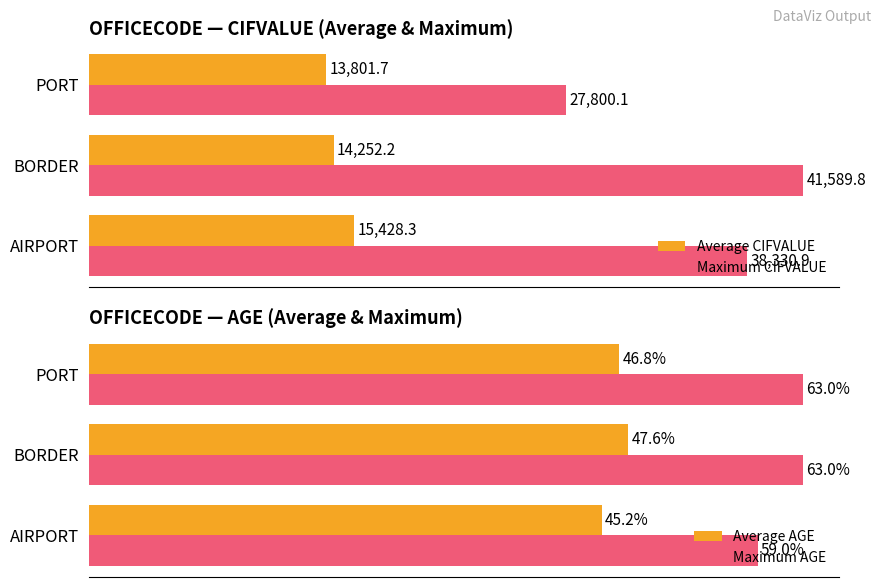

Is the value of Average CIFVALUE at PORT greater than the value of Maximum CIFVALUE at PORT?

No